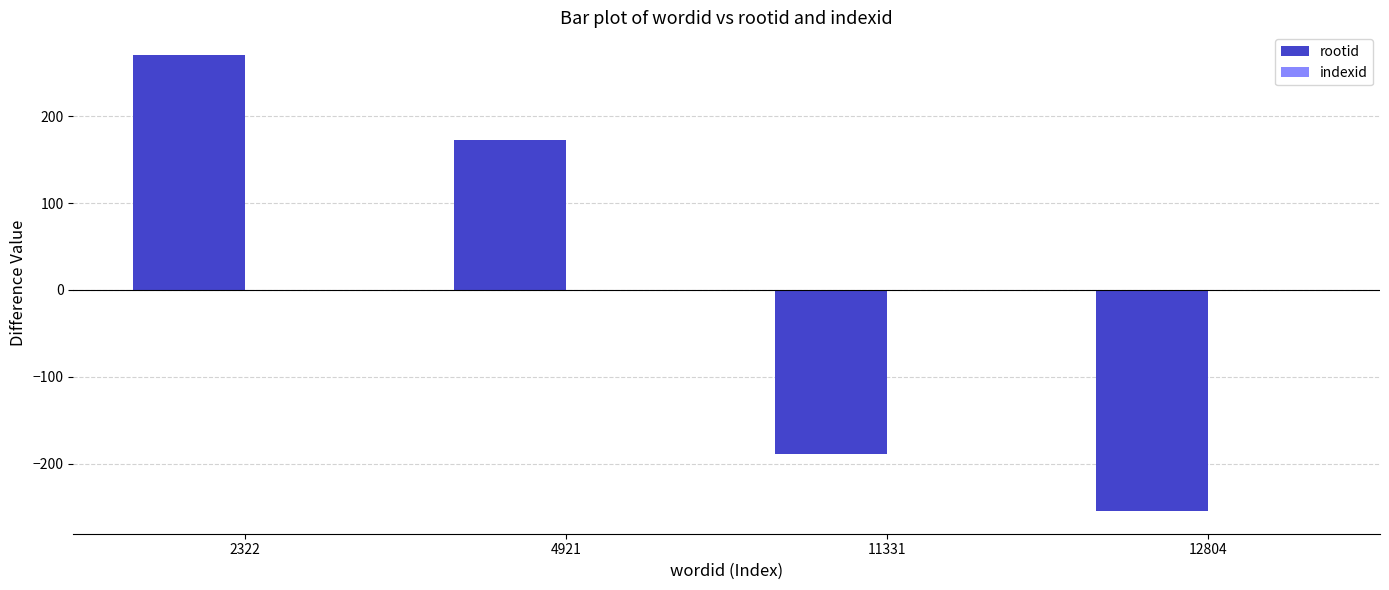

What is the difference between the values at 2322 and 4921?

98